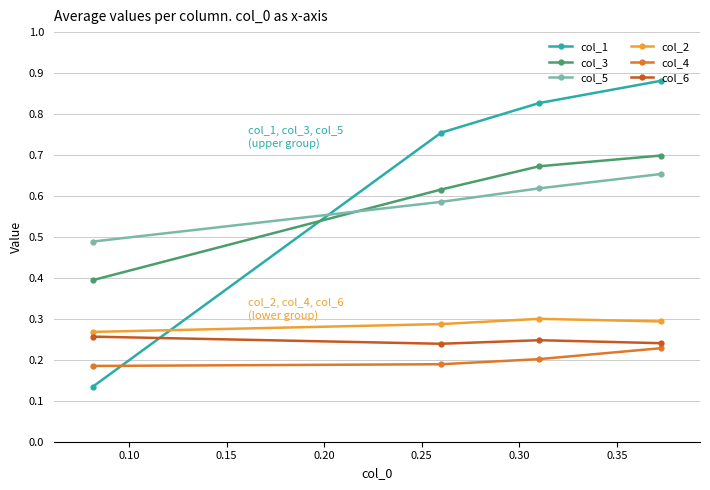

Which series has the widest spread of values?

col_1